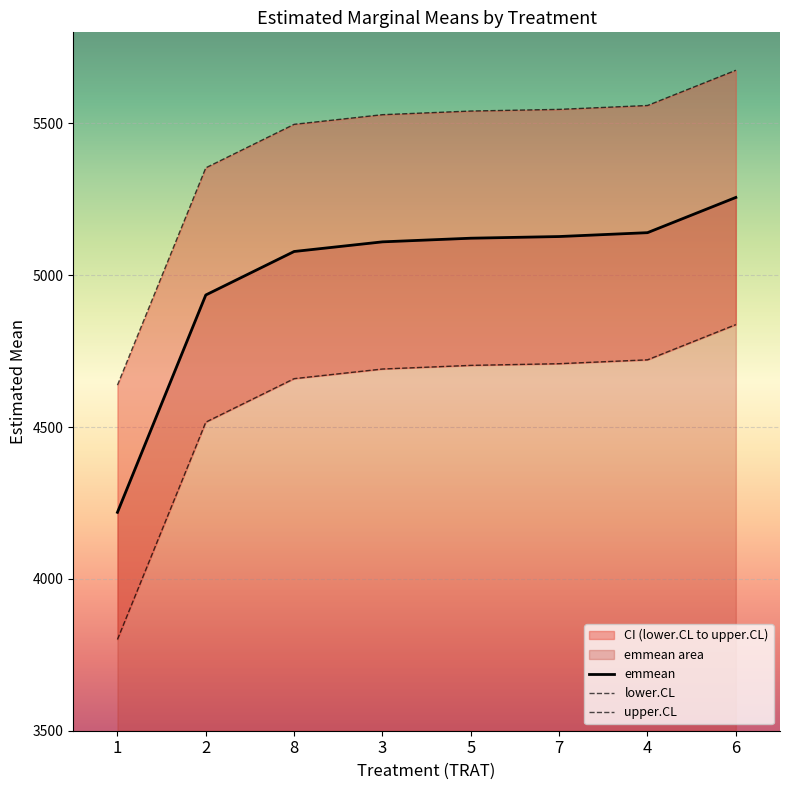

Reading left to right, list all the values displayed in this chart.

emmean: 4219.2	4935.0	5078.2	5110.0	5122.0	5127.5	5140.2	5256.2
lower.CL: 3800.5	4516.2	4659.5	4691.2	4703.2	4708.7	4721.5	4837.5
upper.CL: 4638.0	5353.8	5497.0	5528.8	5540.8	5546.3	5559.0	5675.0